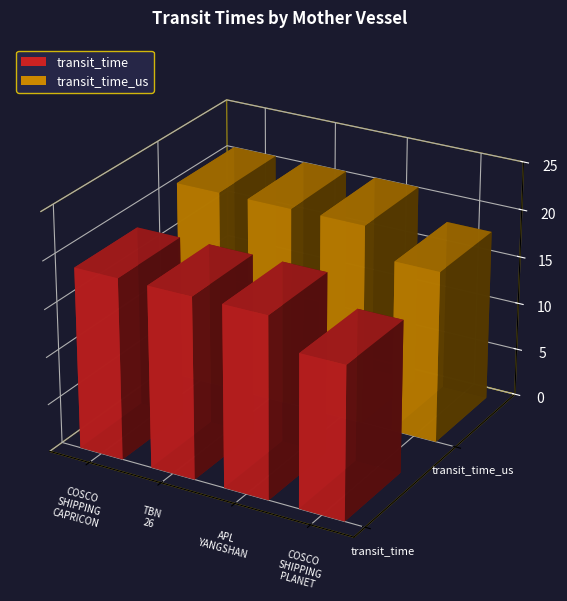

Are the bars horizontal?

No